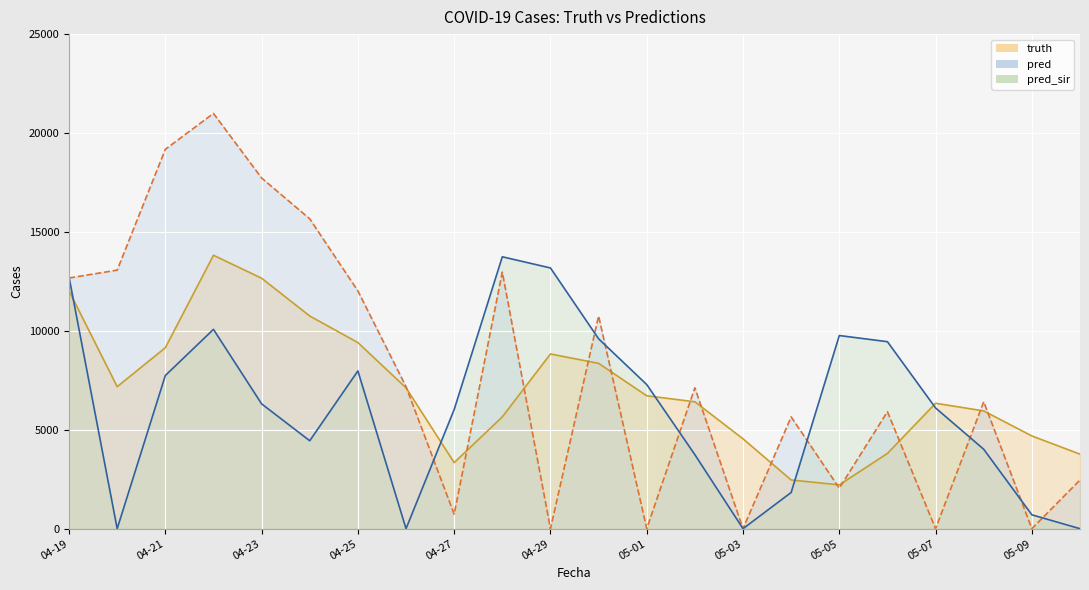

At how many categories does at least one series exceed 16144?

3